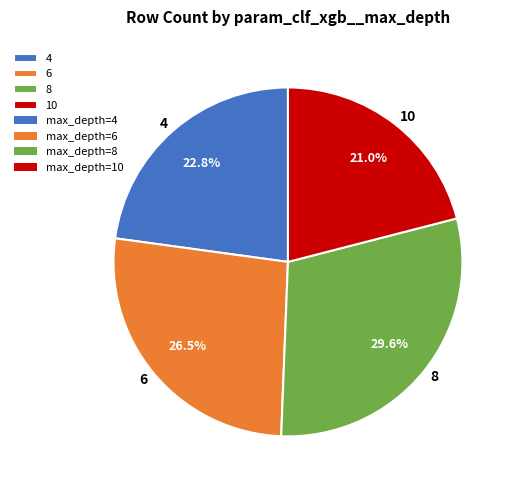

Count the number of slices in the pie.

4